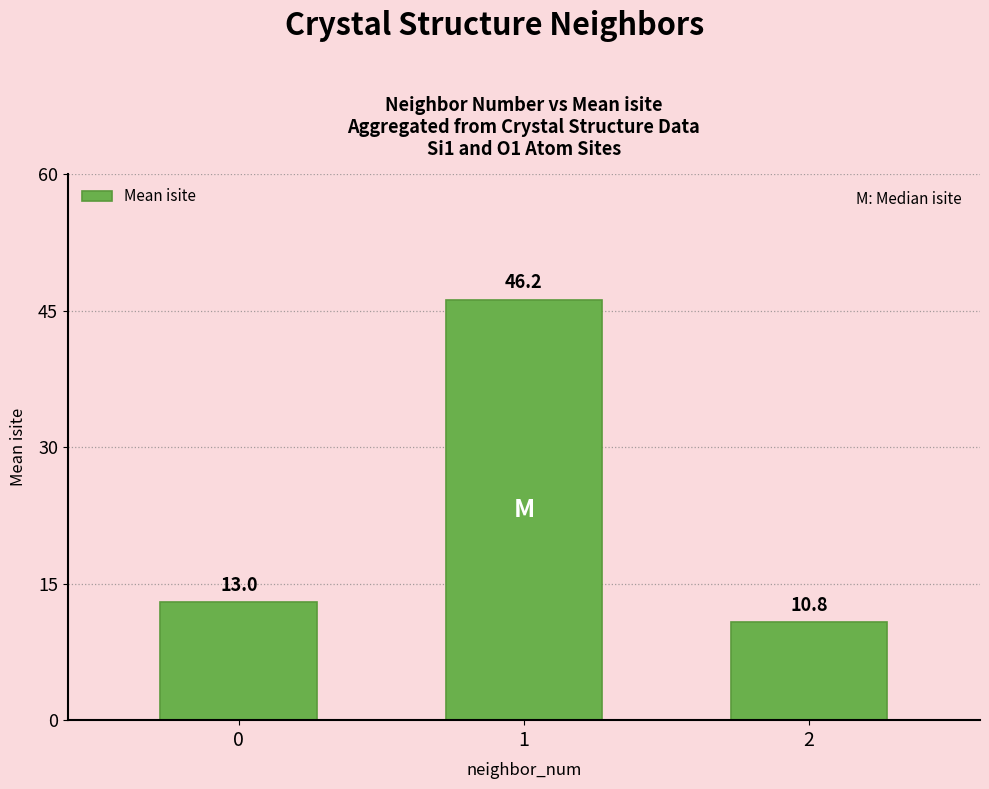

List the labels in order of value, smallest first.

2, 0, 1